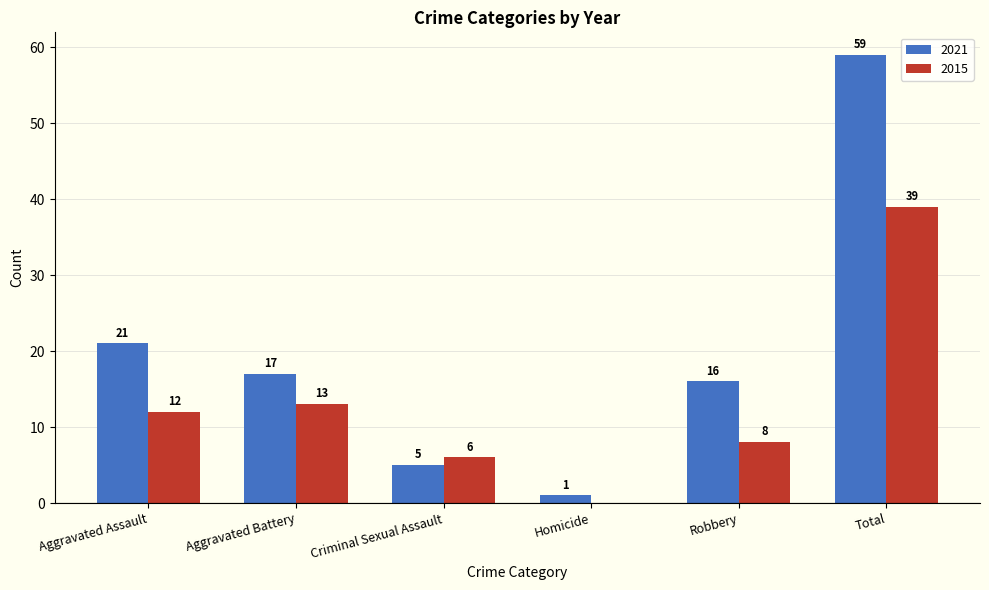

What is the maximum value for 2021?

59